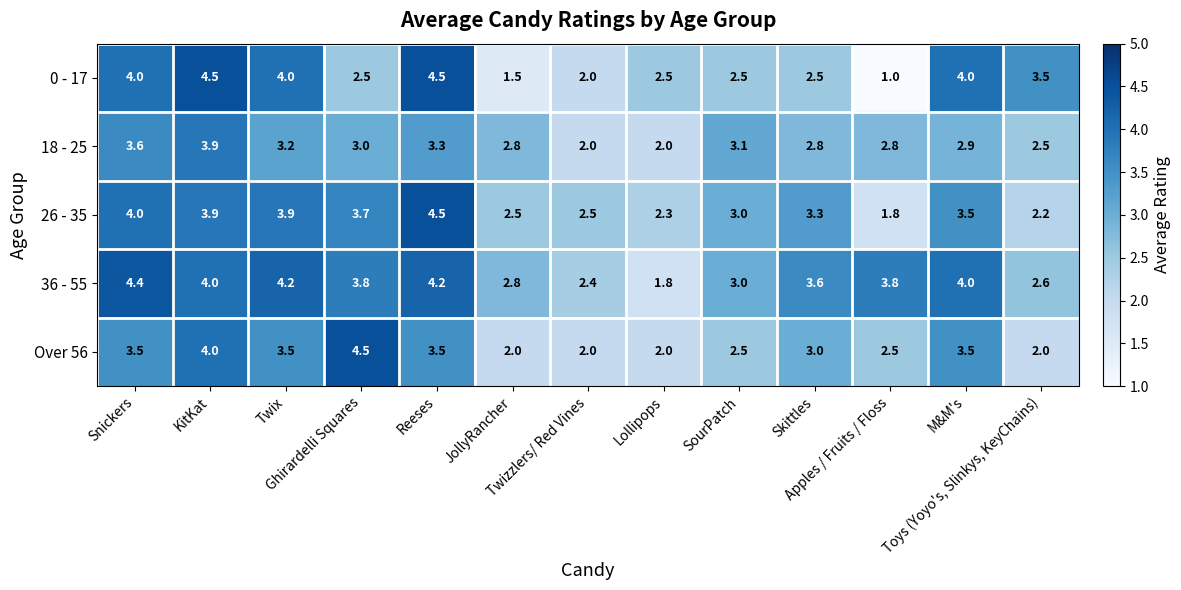

Which series has the largest range (max minus min)?

0 - 17